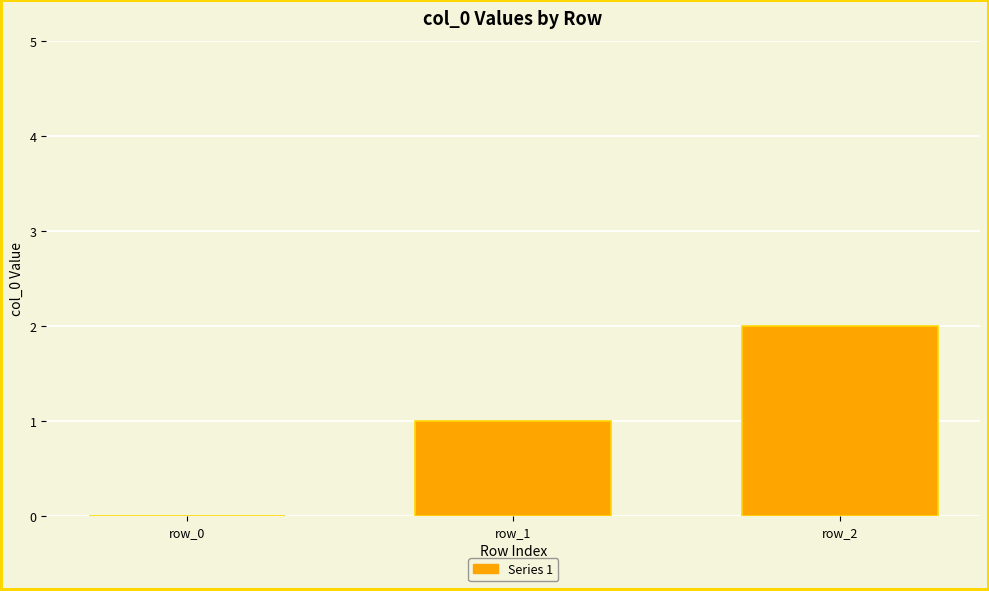

What is the sum of the values at row_2 and row_1?

3